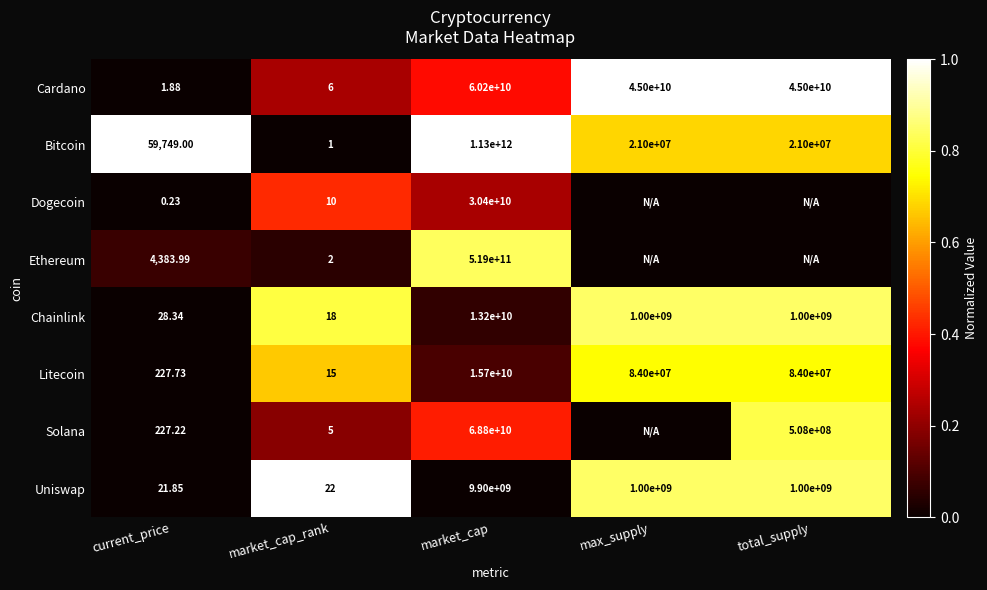

Where does the Uniswap series first go above 1000000000?

market_cap